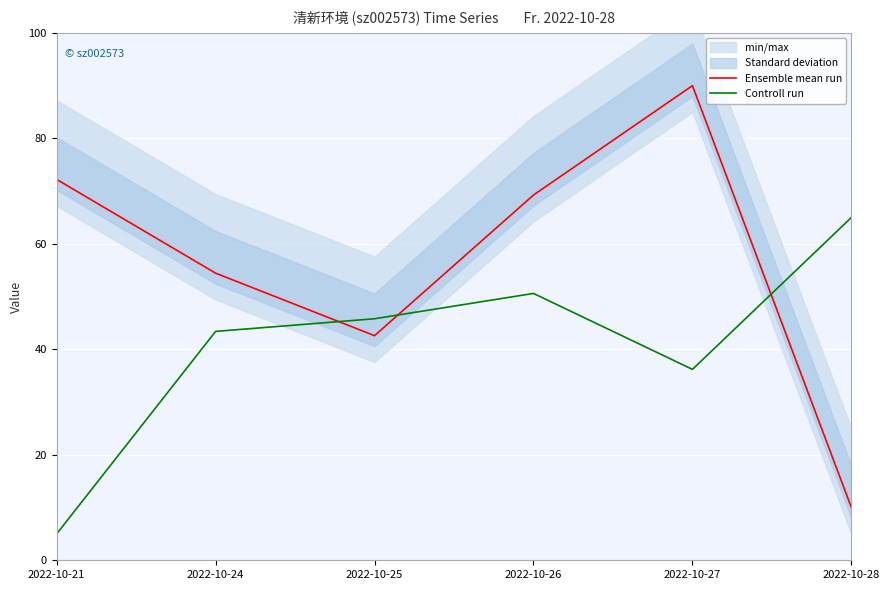

Where do Controll run and Ensemble mean run first cross each other?

2022-10-24 and 2022-10-25